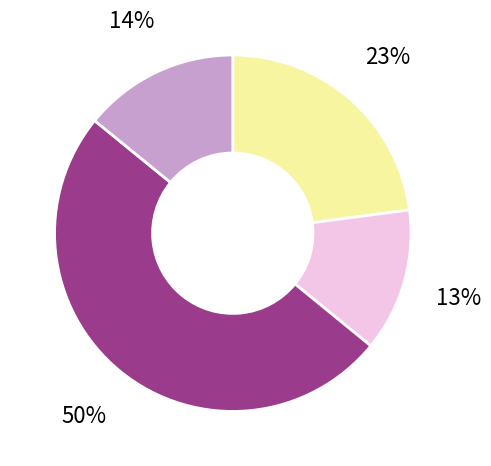

To the nearest percent, what is the average slice percentage?

25%